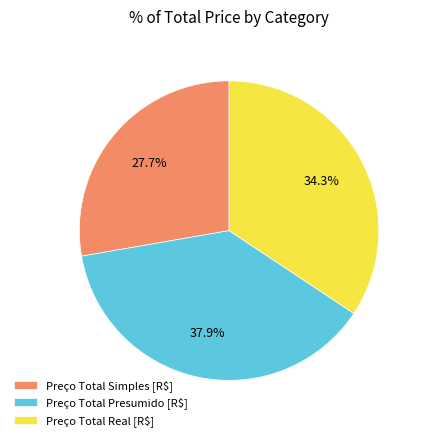

What portion of the pie excludes Preço Total Real [R$]?

65.7%